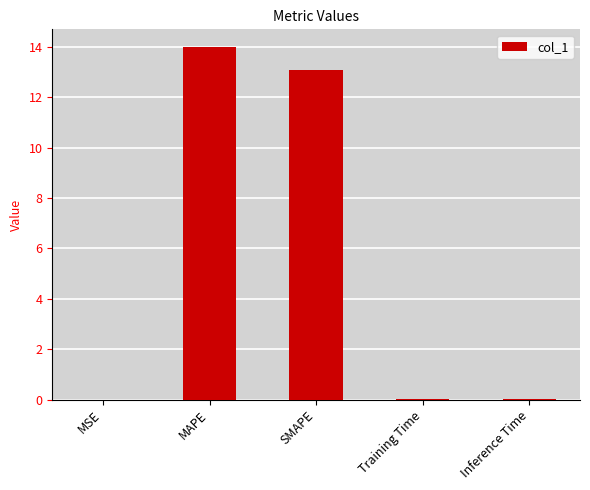

What is the sum of all values?

27.2